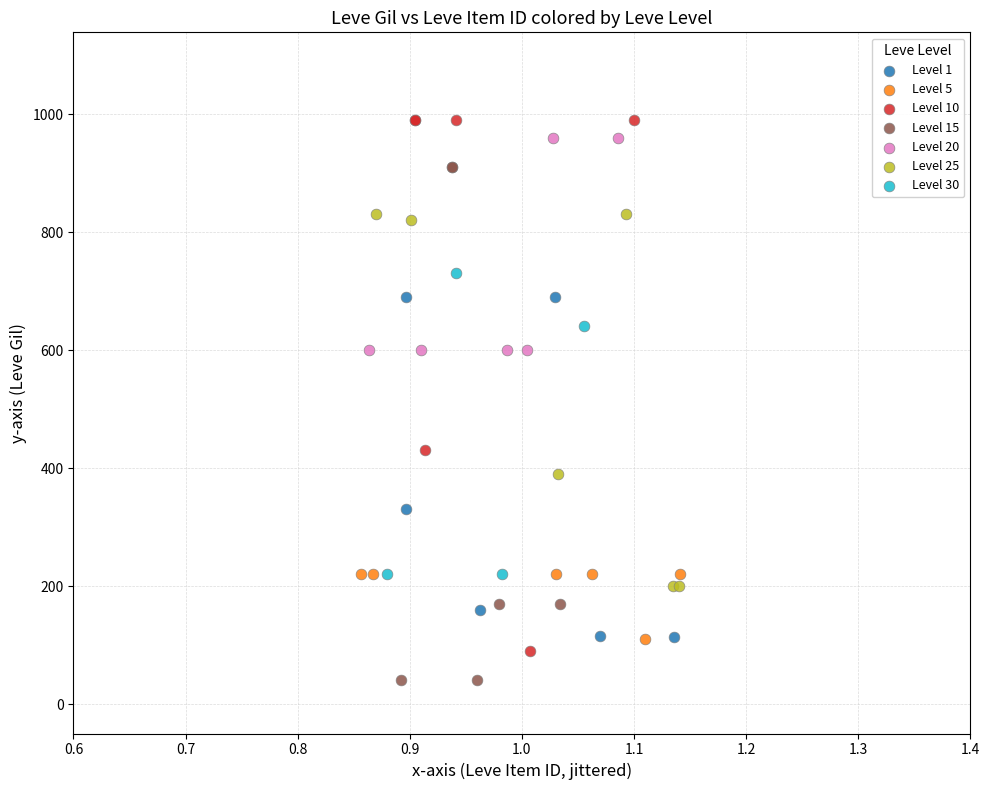

Which series reaches the minimum Y coordinate?

Level 15